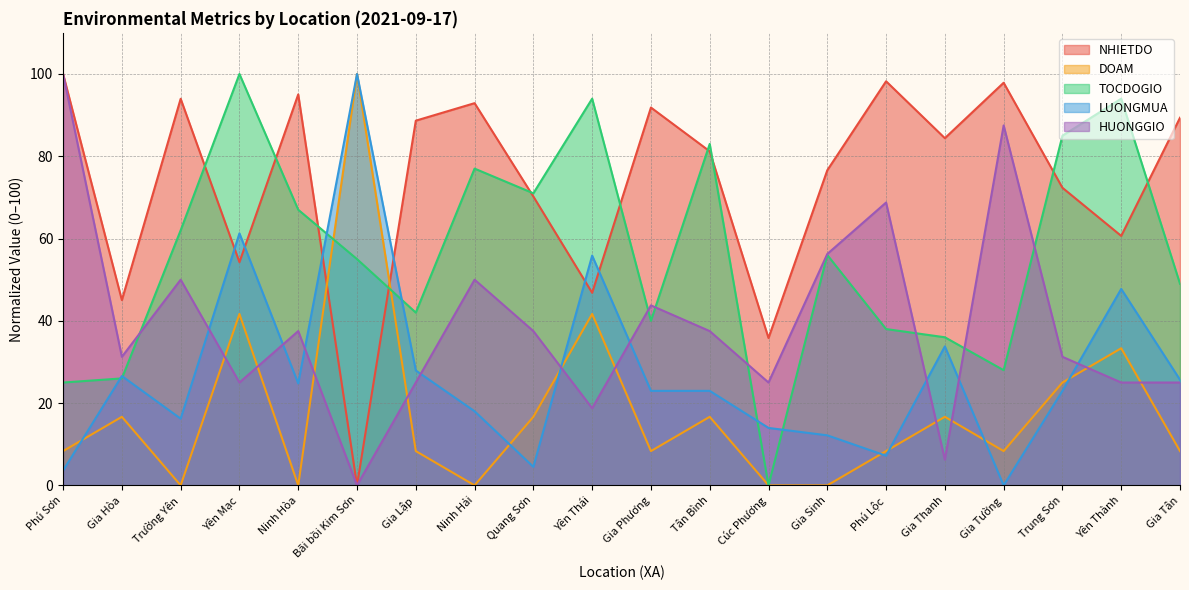

How many values in TOCDOGIO are above zero?

19